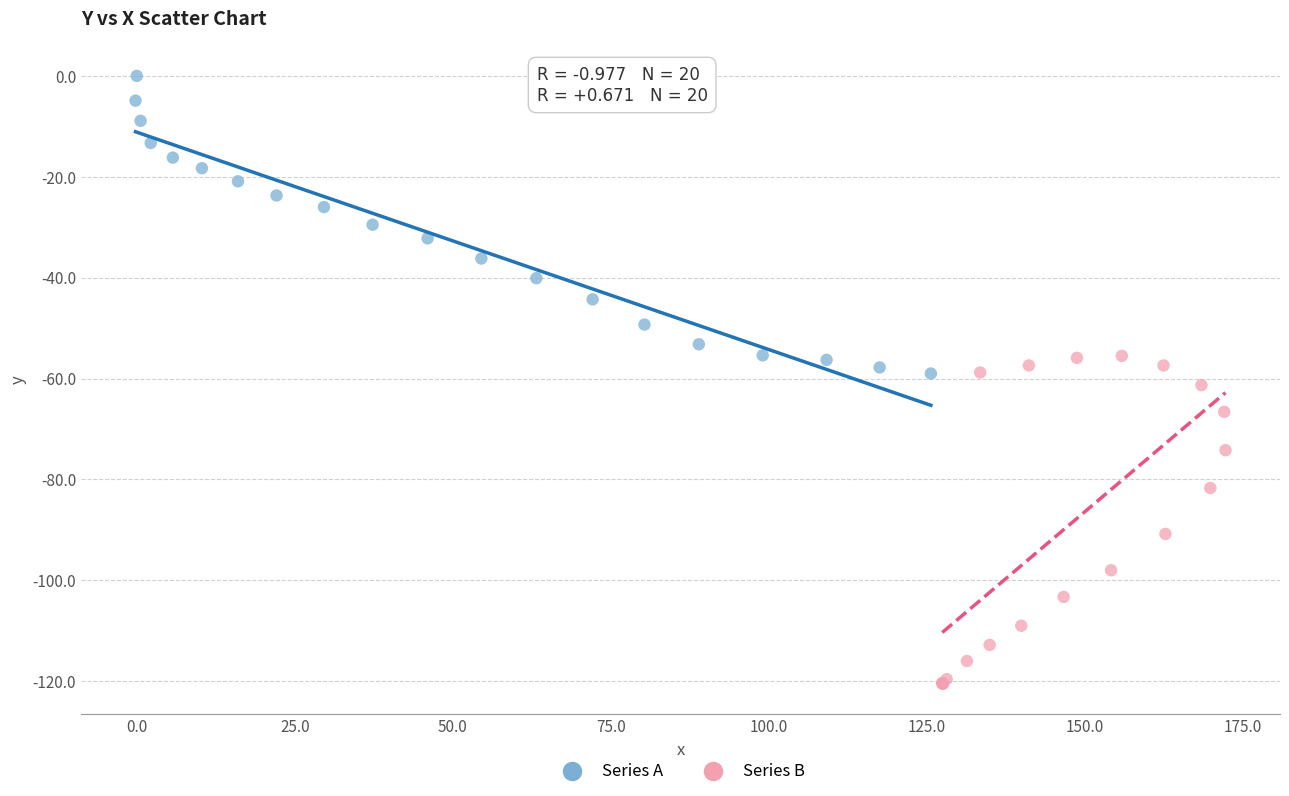

Which series has the widest spread of Y values?

Series B